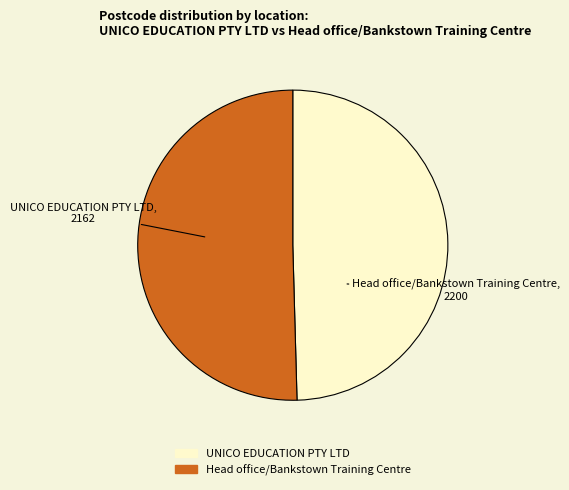

Count the number of slices in the pie.

2